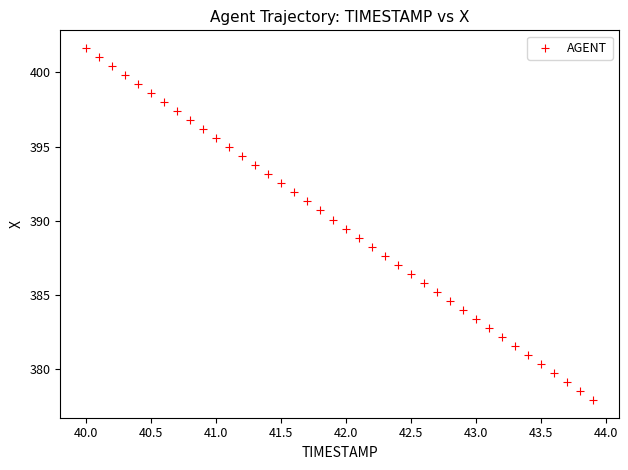

What is the range of X values (max minus min)?

3.9